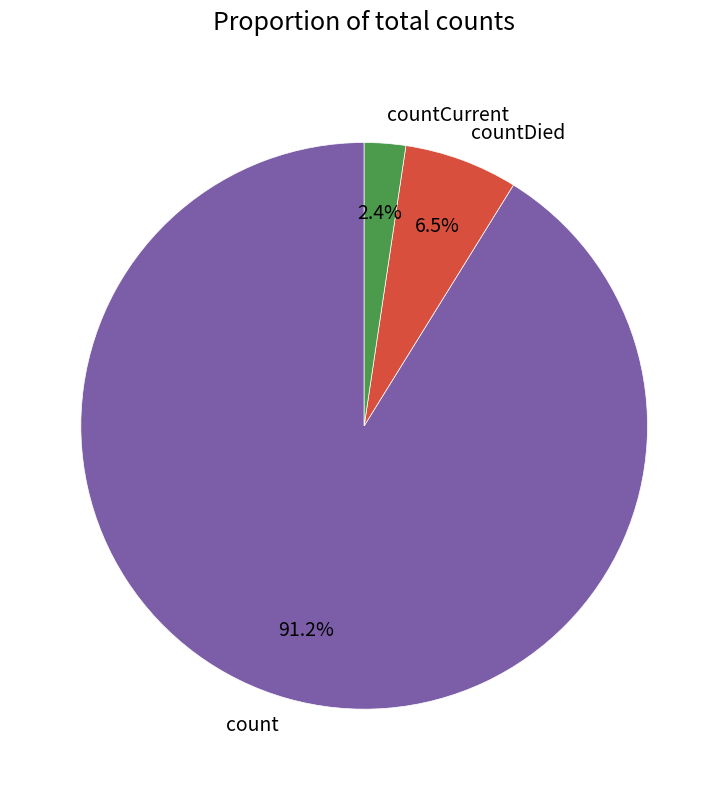

How many segments does this pie chart have?

3